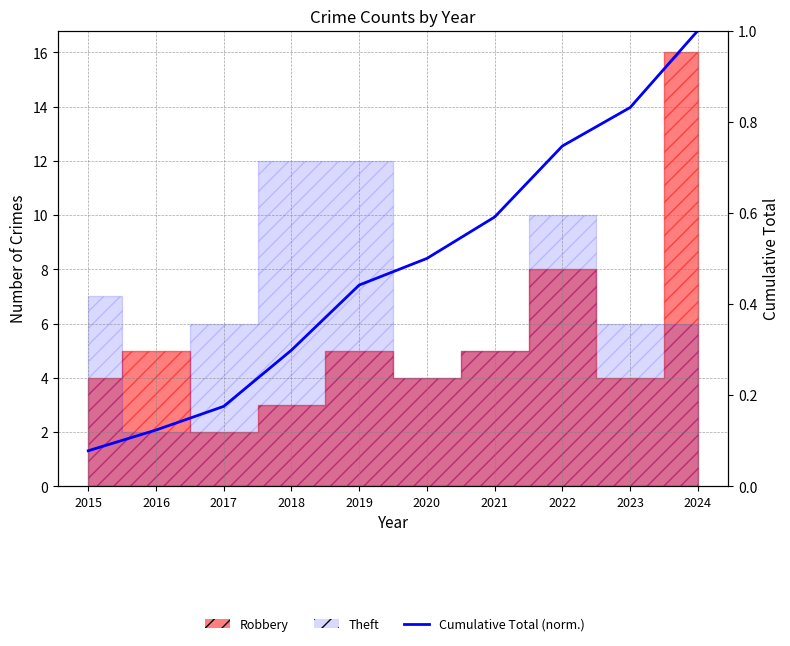

Does the chart have visible grid lines?

Yes